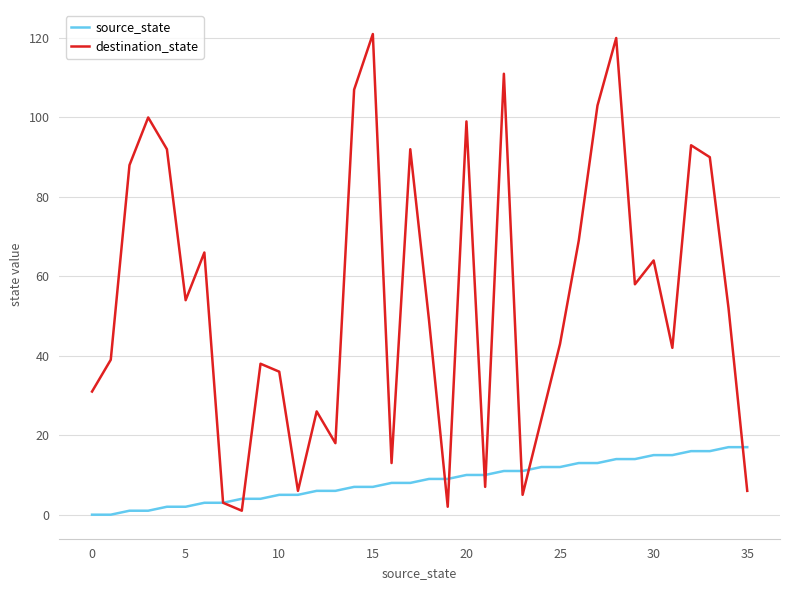

Rank the series by their average value, from lowest to highest.

source_state, destination_state